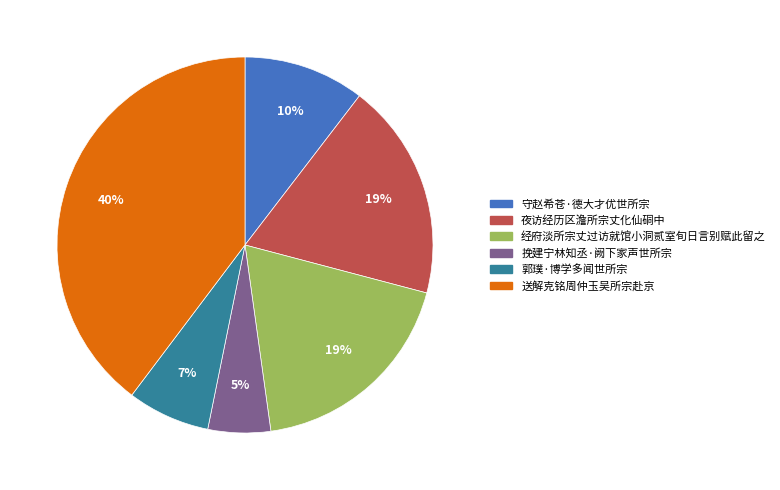

What percentage is the 郭璞·博学多闻世所宗 slice, to the nearest percent?

7%